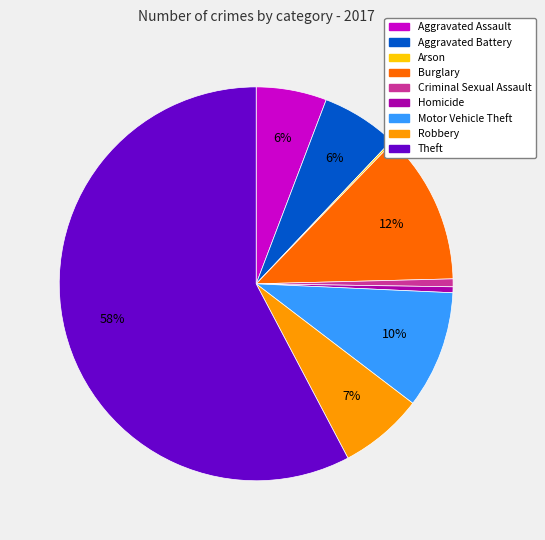

To the nearest percent, what is the average slice percentage?

11%